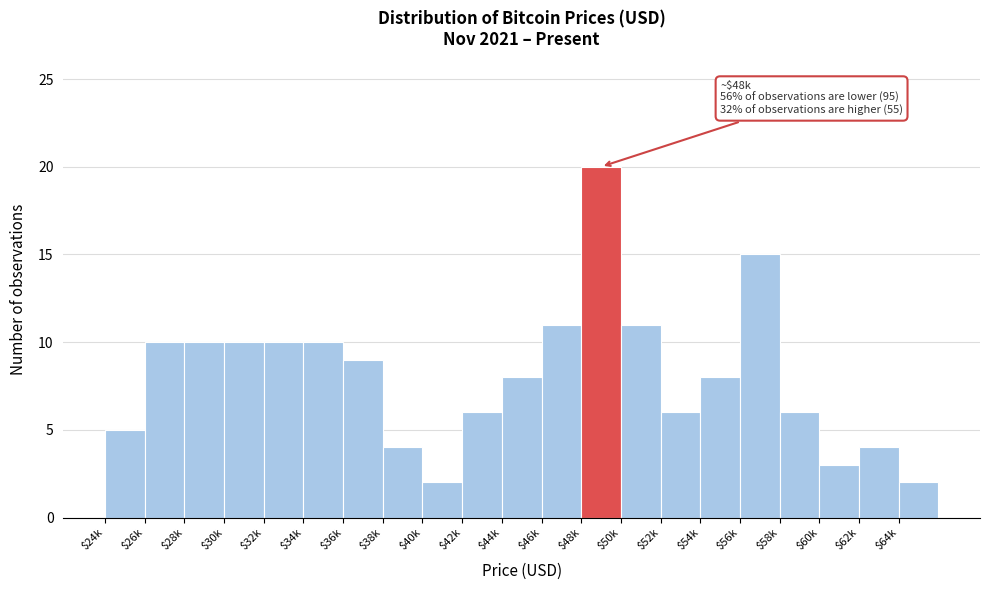

Reading left to right, transcribe all the data shown in this chart.

5	10	10	10	10	10	9	4	2	6	8	11	20	11	6	8	15	6	3	4	2